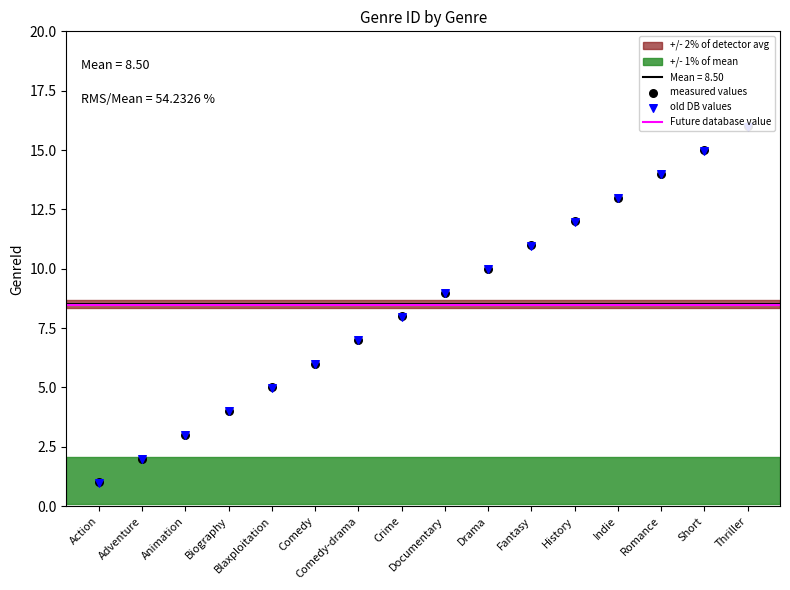

What is the change in value from Comedy to Short?

+9